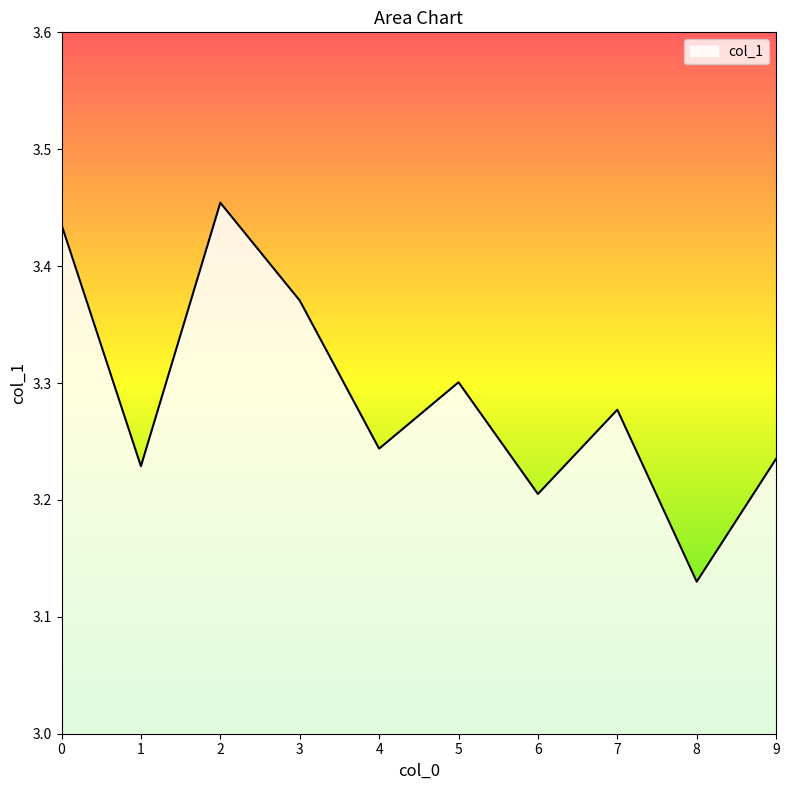

Approximately how many times larger is the value at 6 compared to 4?

1.0